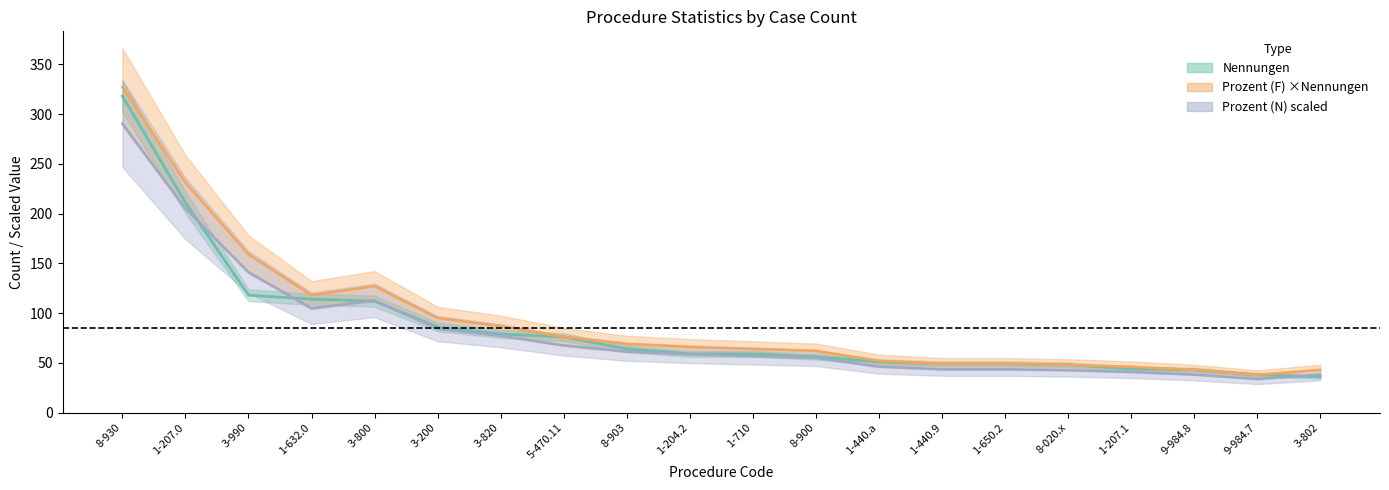

Which series has the largest range (max minus min)?

Nennungen